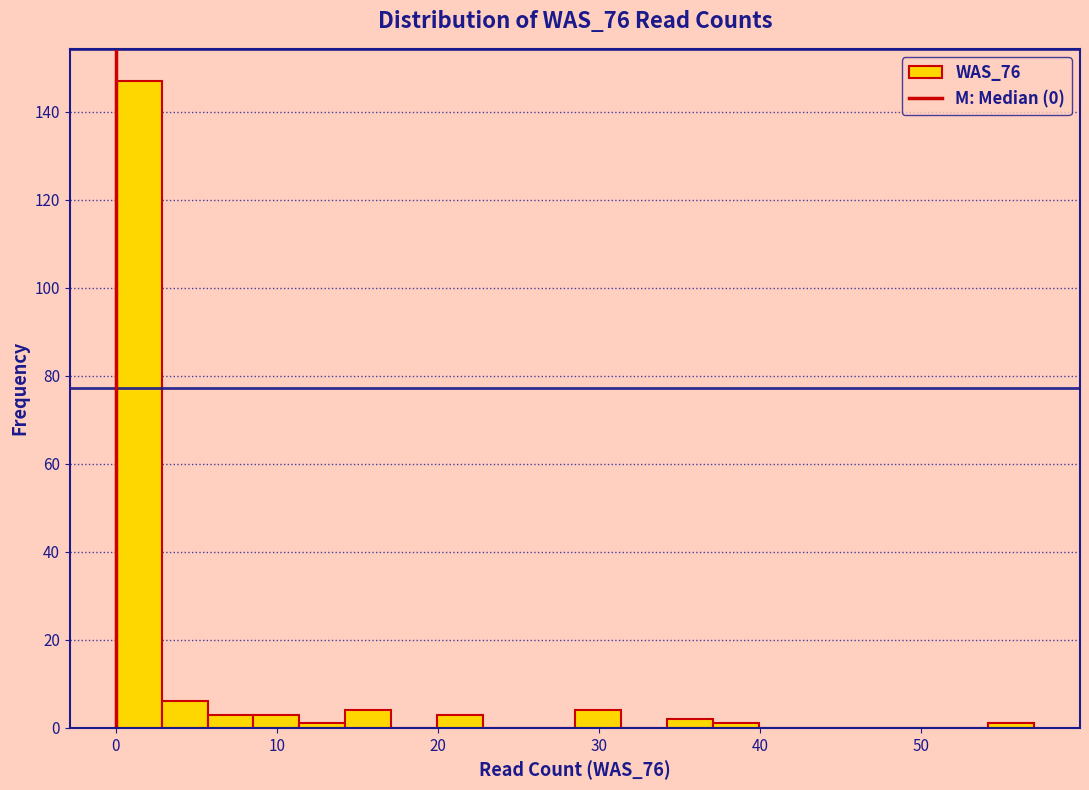

Around what value on the x-axis is the tallest bar? Give the approximate position of its centre, as read against the axis.

1